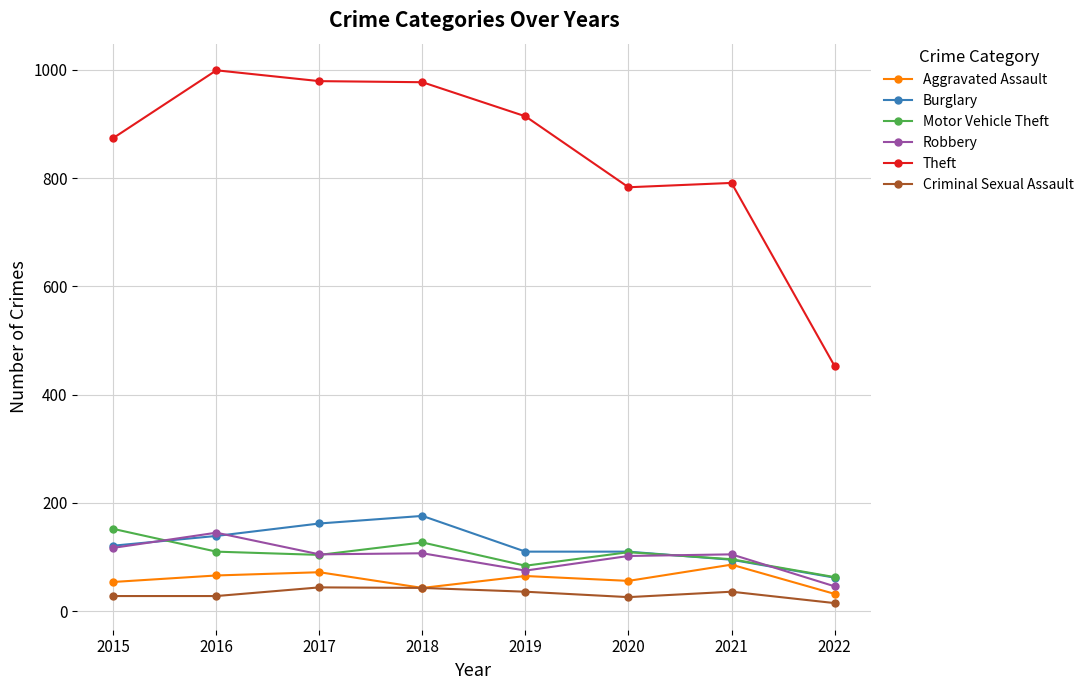

True or false: Theft and Robbery intersect in this chart.

False